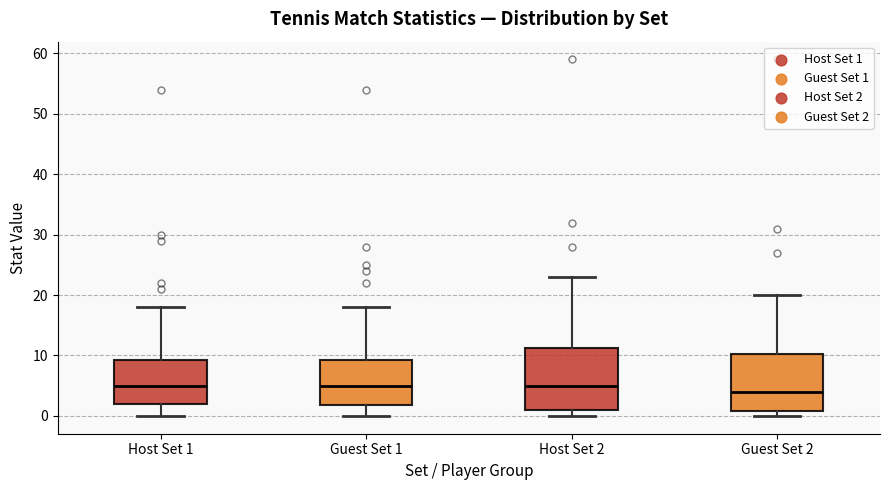

Where does the median line of the box for Host Set 1 sit on the y-axis? The values are not printed on the chart, so give them approximately, as read against the axis.

5